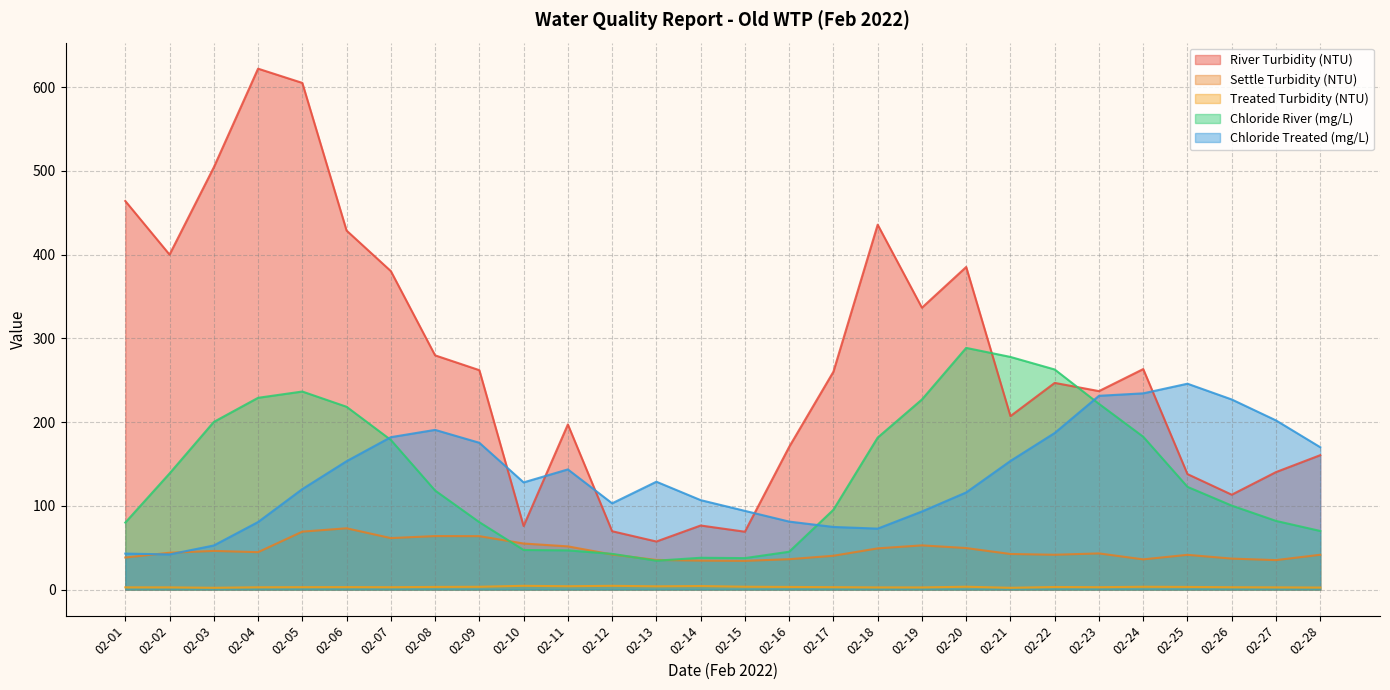

What is the minimum value for River Turbidity (NTU)?

57.4